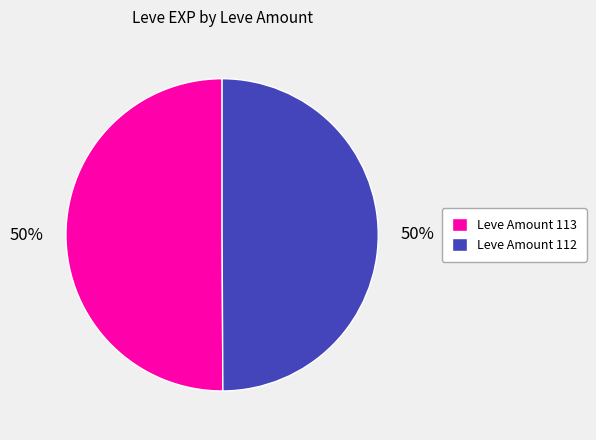

To the nearest percent, what is the average slice percentage?

50%